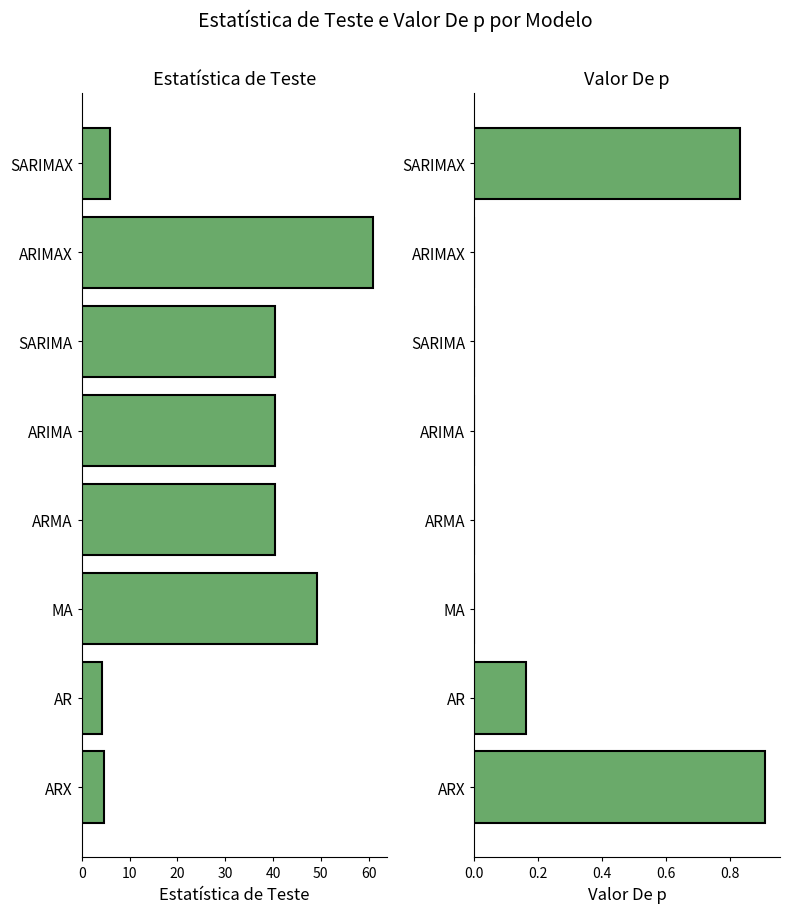

Are the bars grouped side by side (vs. stacked)?

Yes